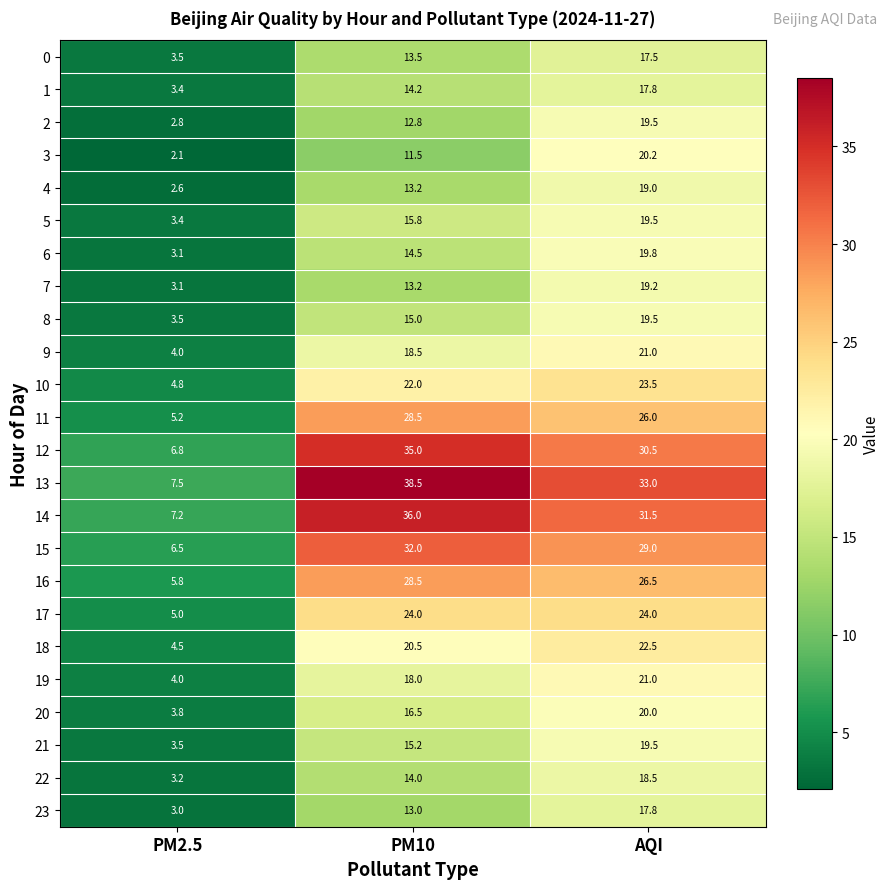

Which category has the lowest value across all series?

PM2.5